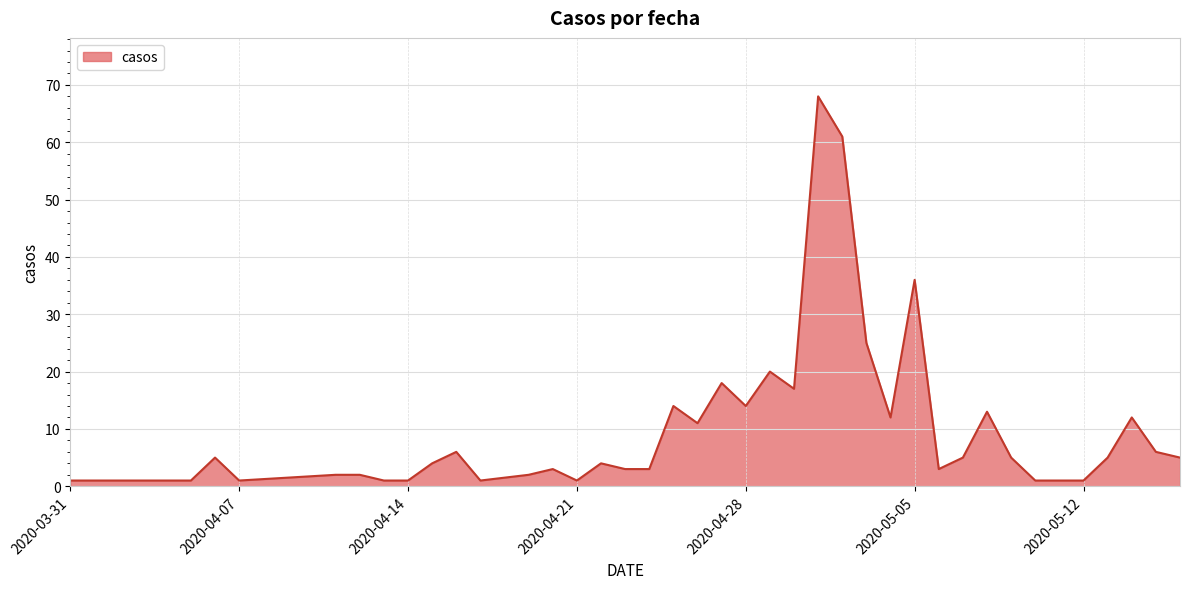

What is the difference between the maximum and minimum values?

67